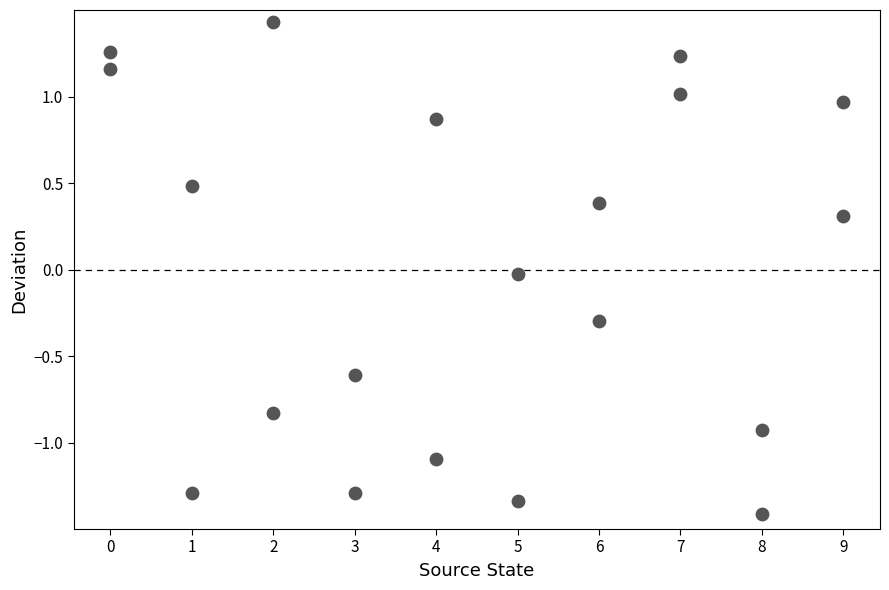

What is the range of X values (max minus min)?

9.0